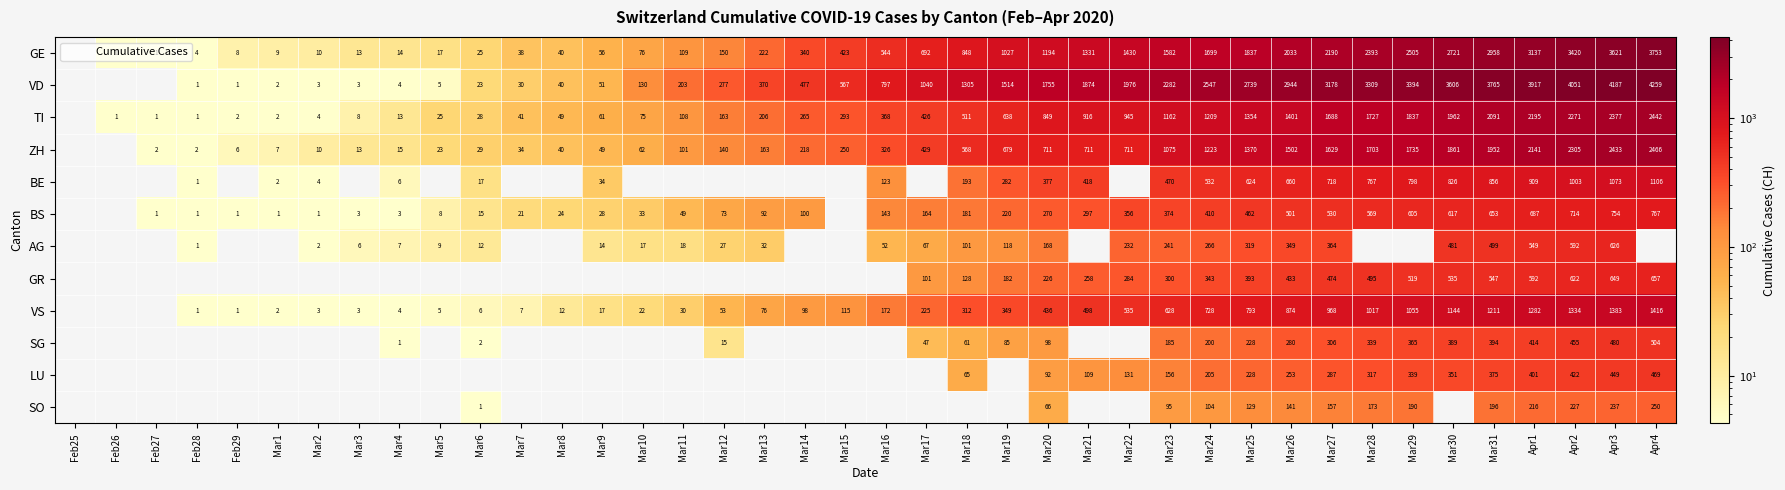

How many values in the TI series are below 368?

20